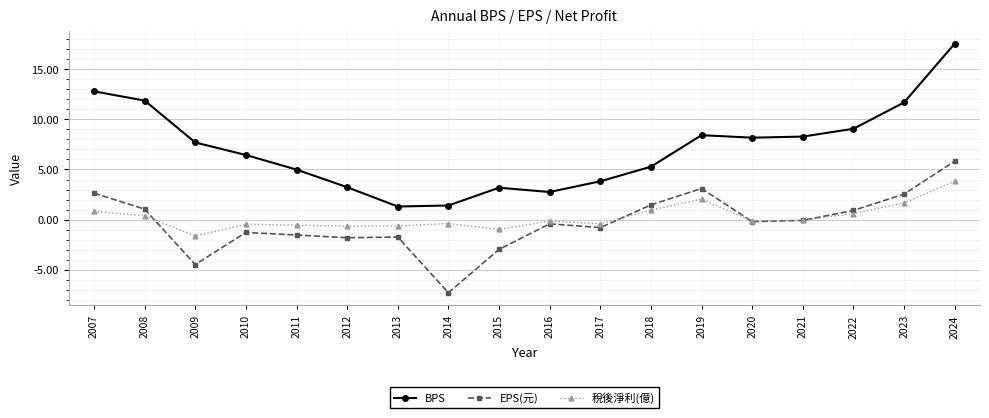

True or false: EPS(元) and 稅後淨利(億) intersect in this chart.

True